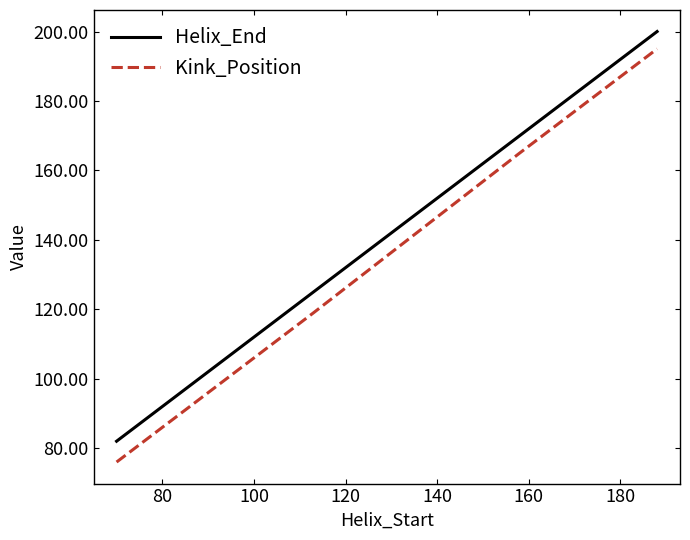

True or false: Kink_Position and Helix_End intersect in this chart.

False